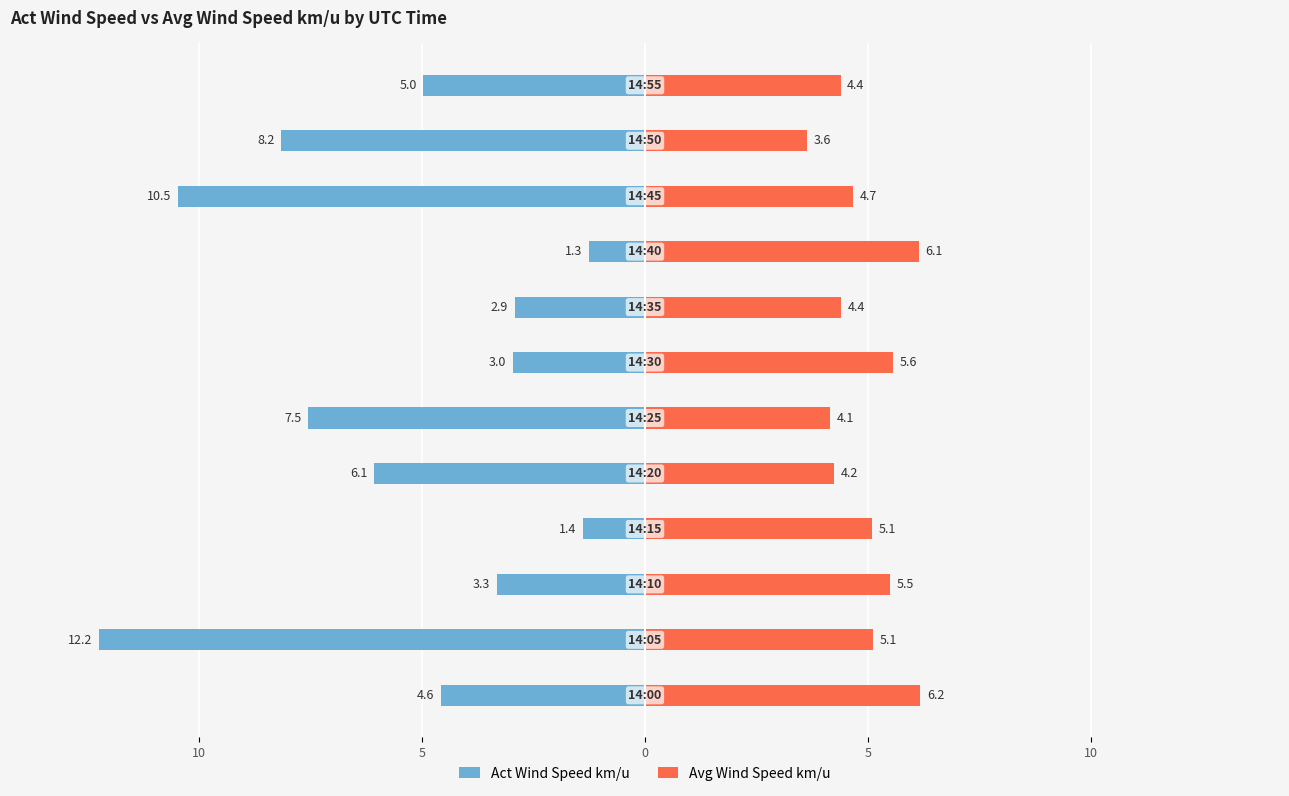

What is the spread (max minus min) of values at 6?

8.5